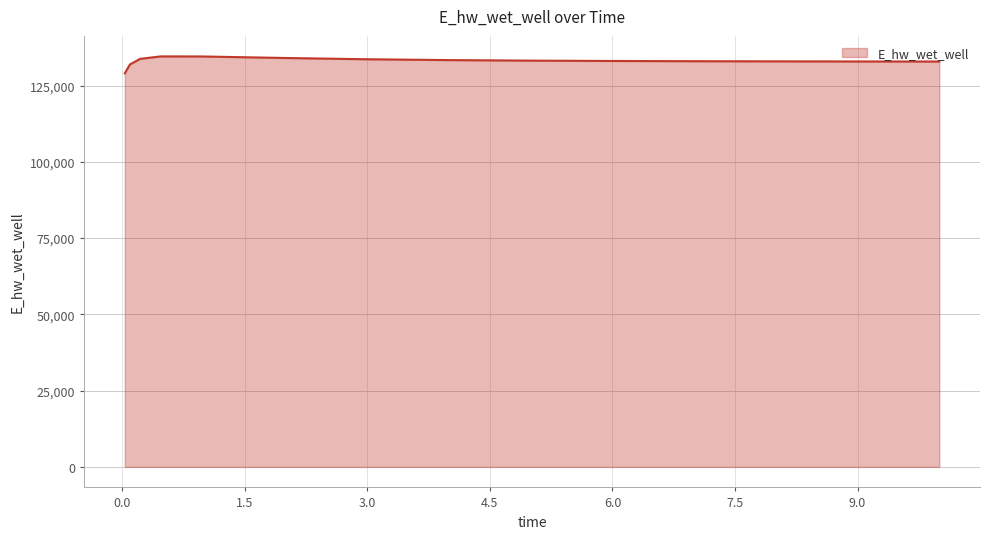

What is the smallest value displayed?

129048.5